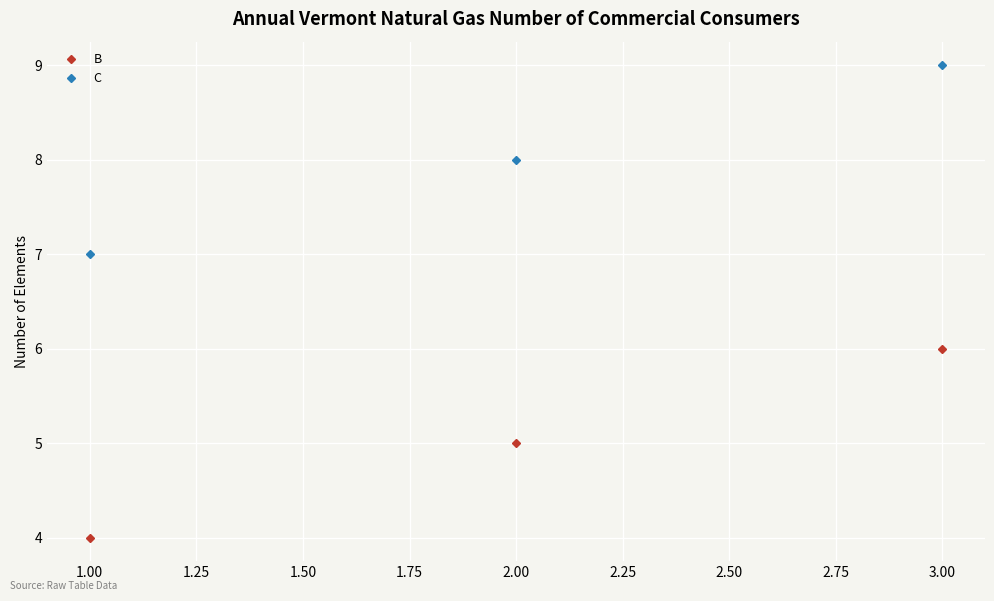

What is the smallest value displayed?

4